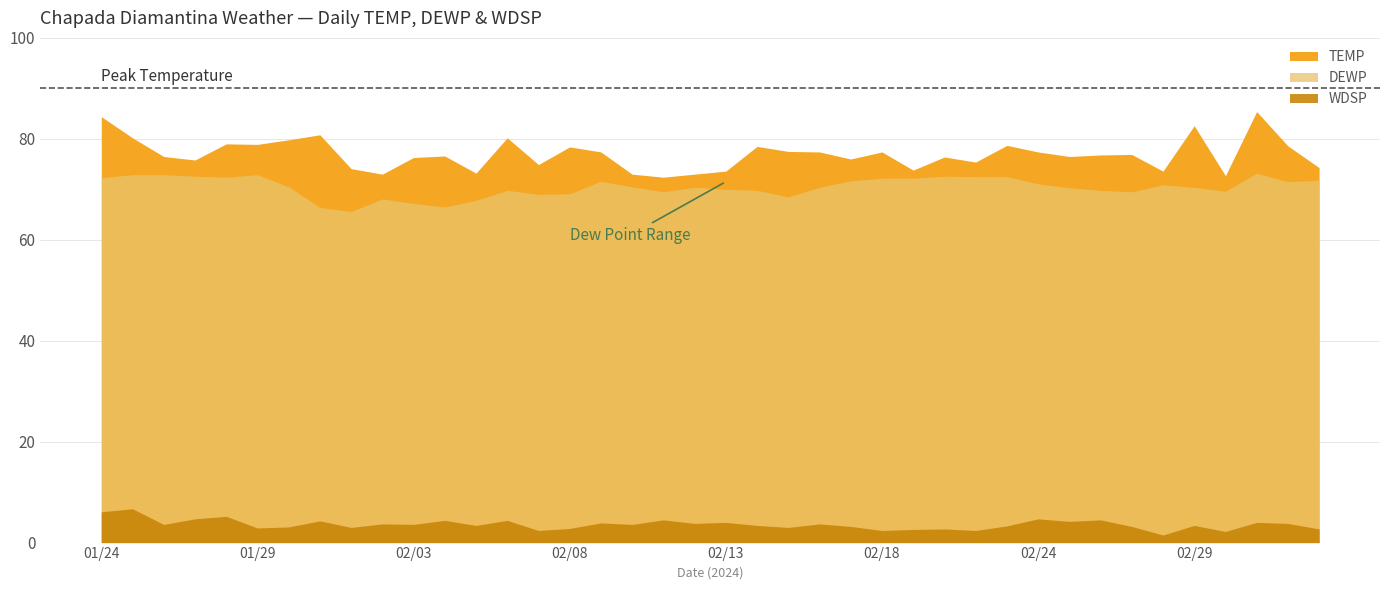

What is the sum of the TEMP values at 2024-01-29 and 2024-03-02?

164.3